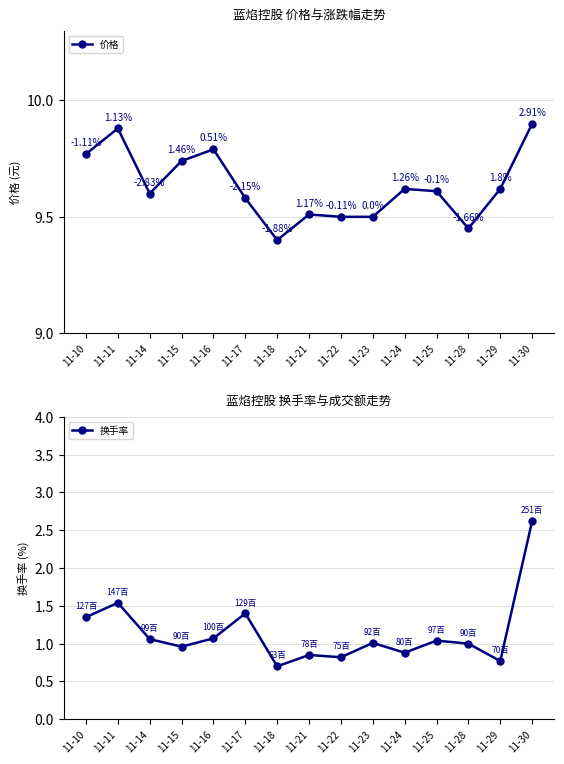

How many values in the 换手率 series exceed 1?

8